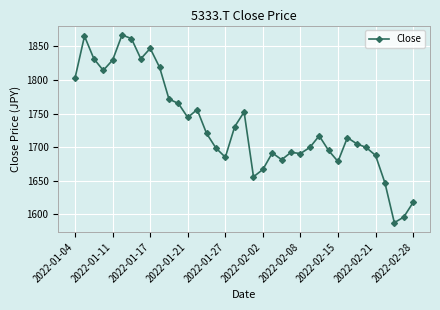

What is the sum of all values?

64118.1